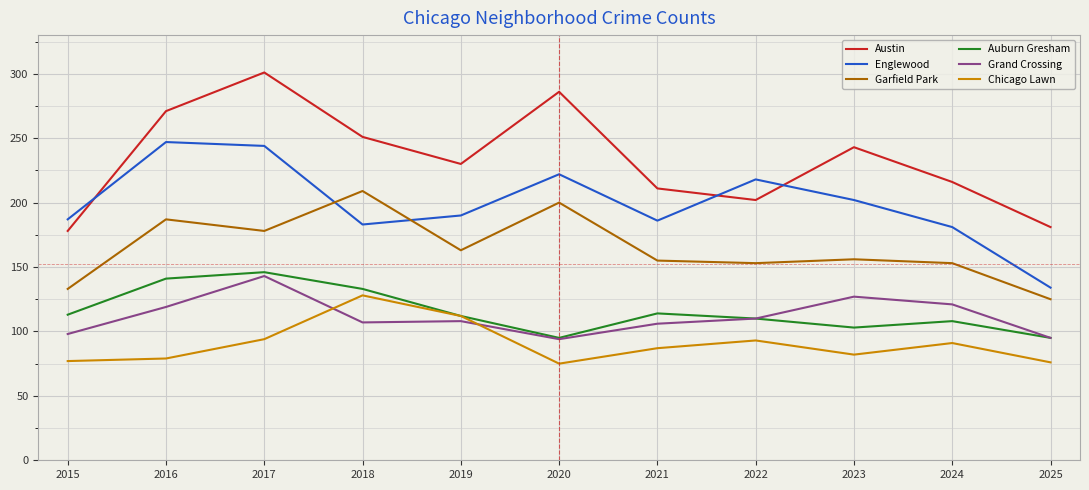

What is the spread (max minus min) of values at 2025?

105